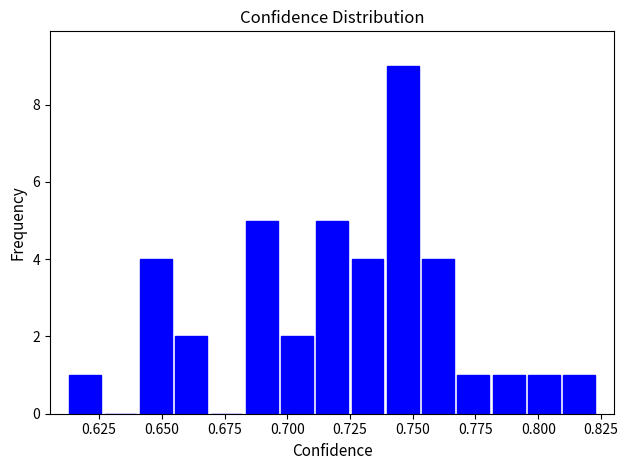

Around what value on the x-axis is the tallest bar? Give the approximate position of its centre, as read against the axis.

0.745